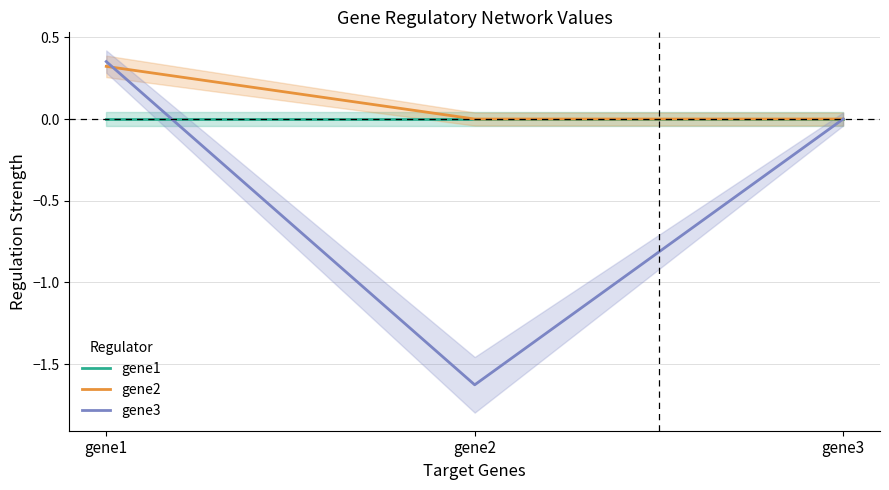

Reading right to left, list all the values displayed in this chart.

gene1: 0.0	0.0	0.0
gene2: 0.0	0.0	0.3
gene3: 0.0	-1.6	0.4